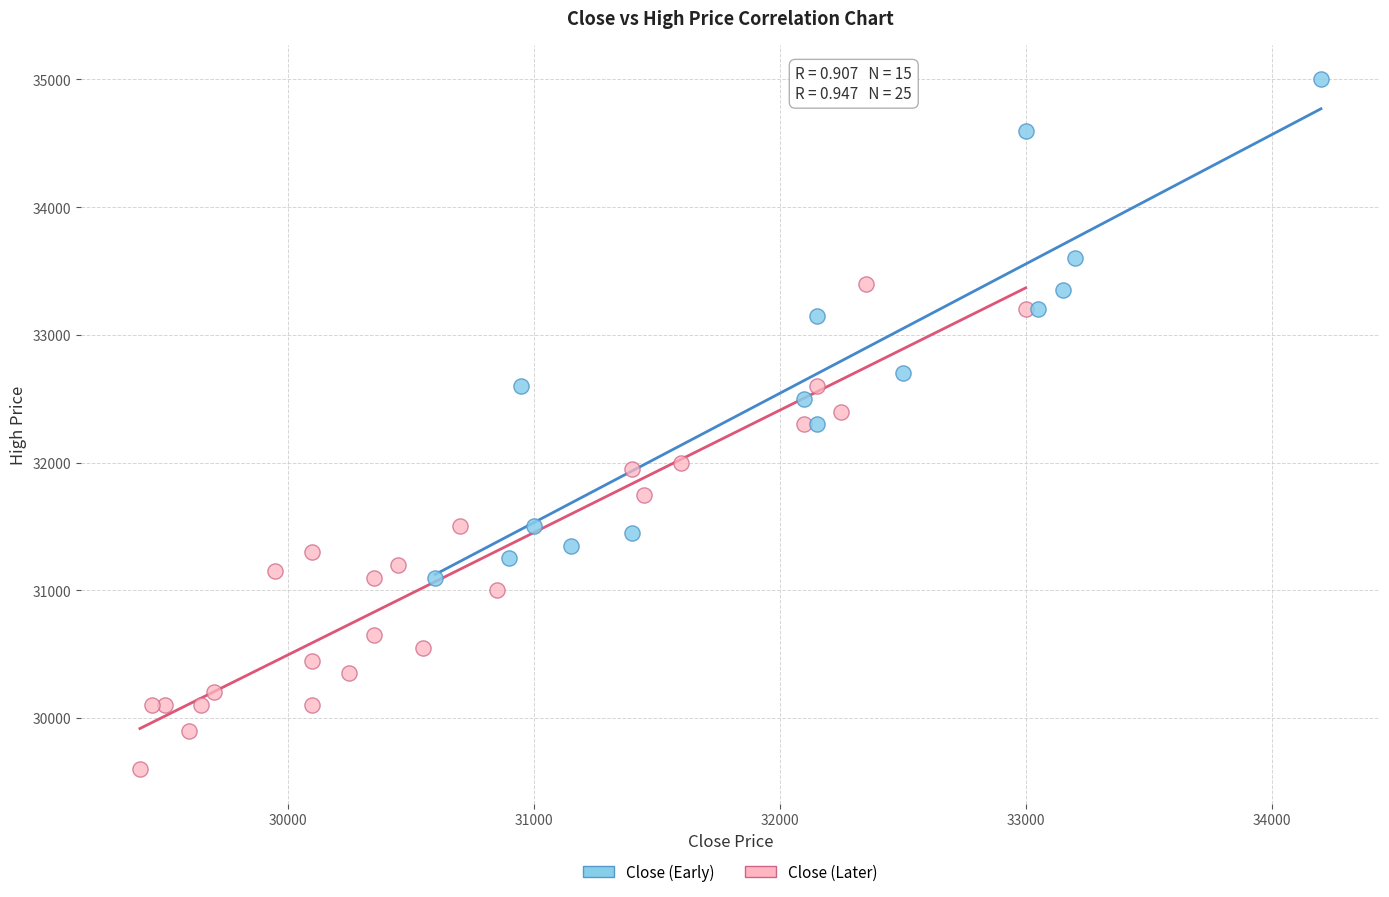

Which series reaches the minimum Y coordinate?

Close (Later)